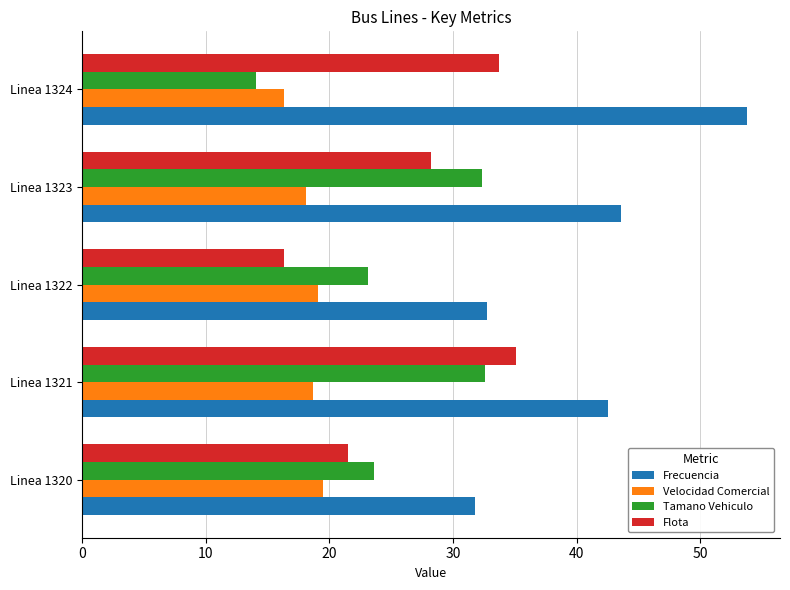

Which series has the largest total across all categories?

Frecuencia